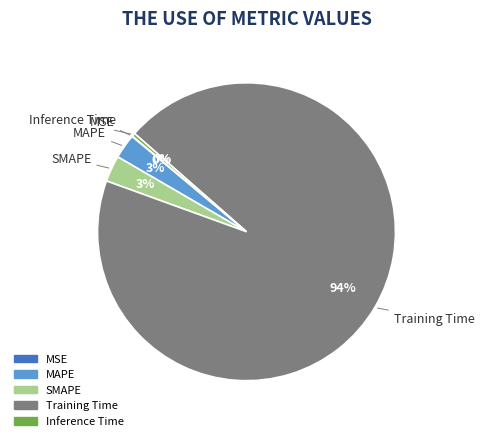

What is the largest slice in the pie chart?

Training Time